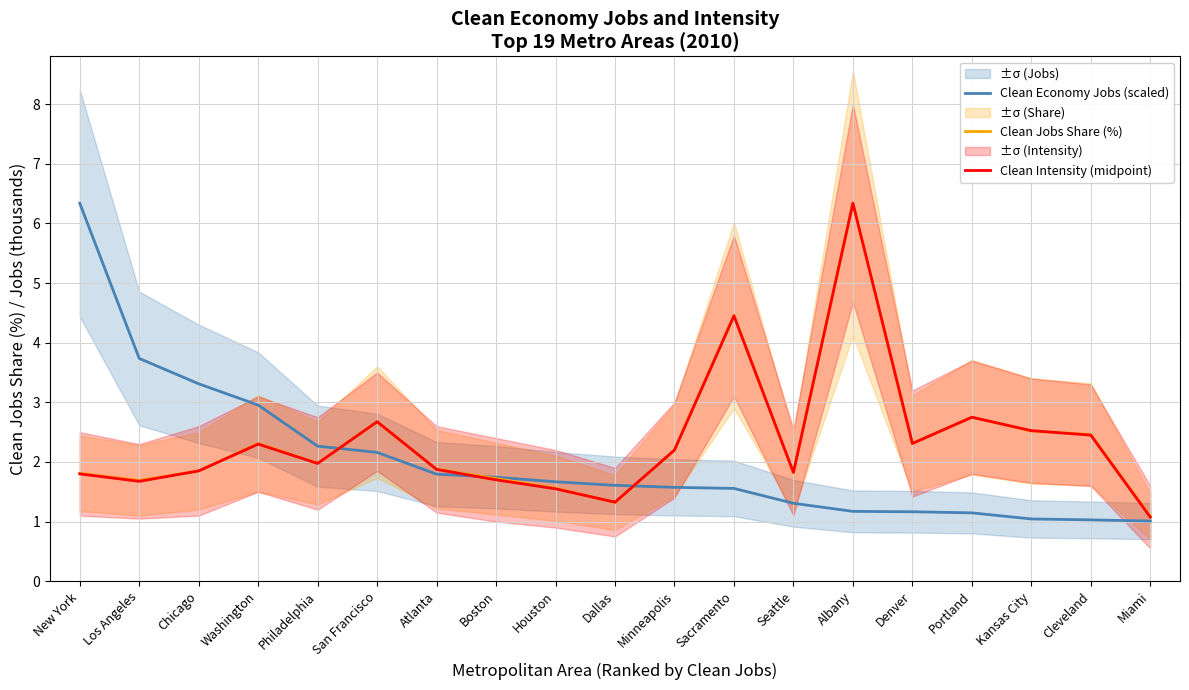

Is this an area chart (filled region under the line)?

No